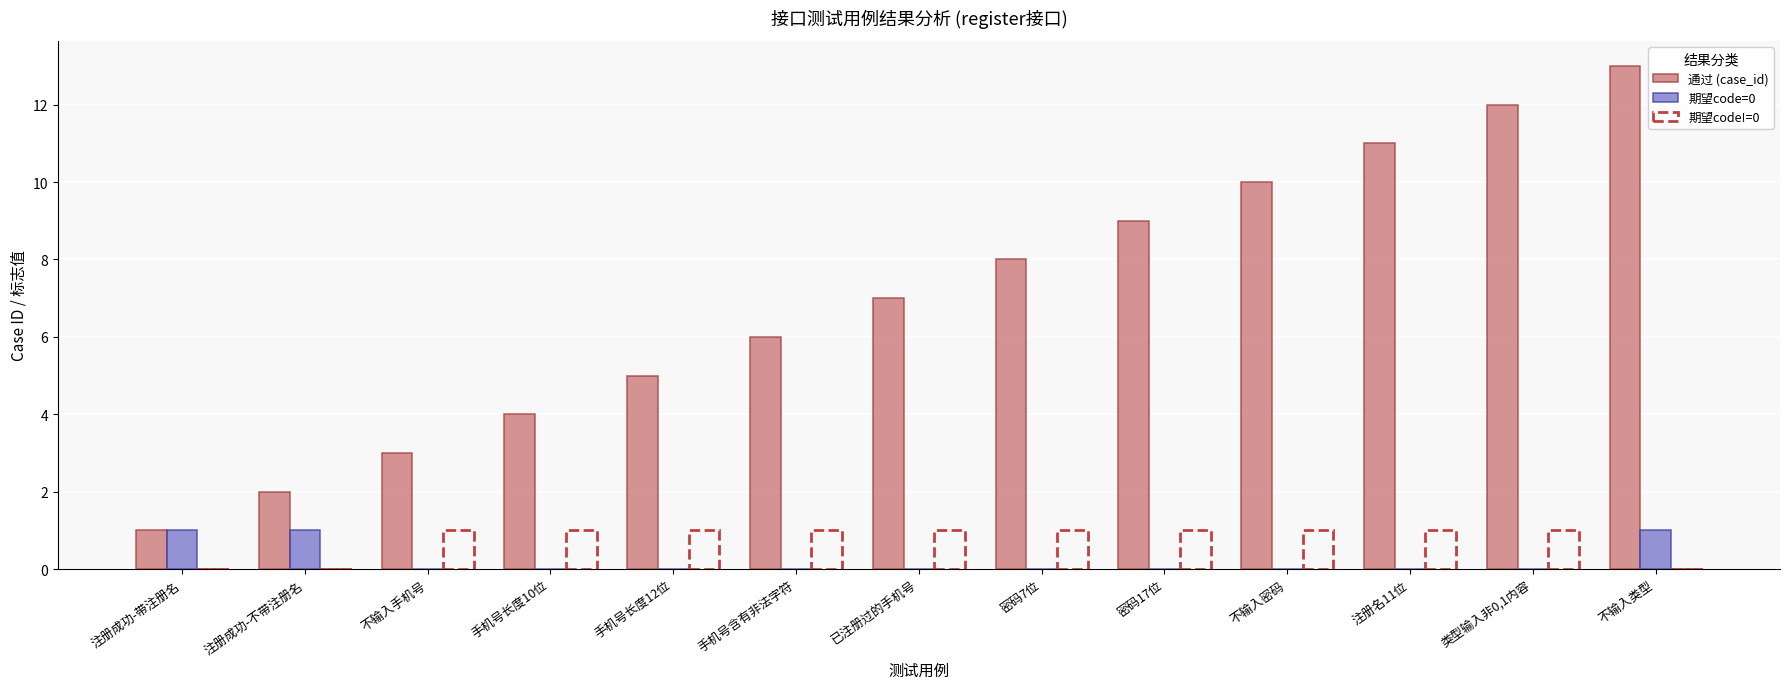

Is the value of 期望code!=0 at 不输入手机号 greater than the value of 期望code=0 at 已注册过的手机号?

Yes